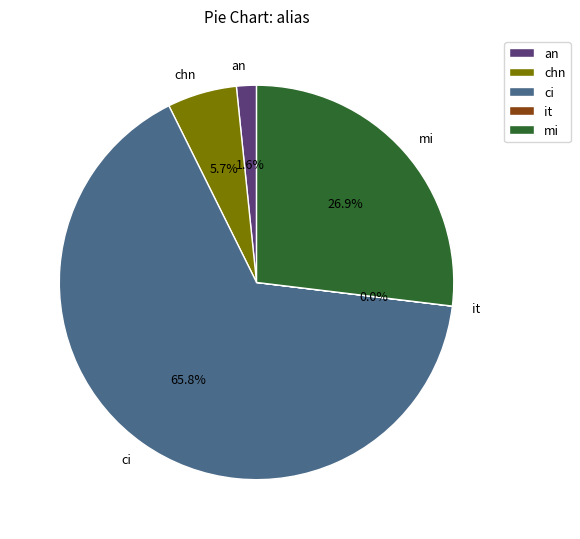

What portion of the pie excludes ci?

34.2%